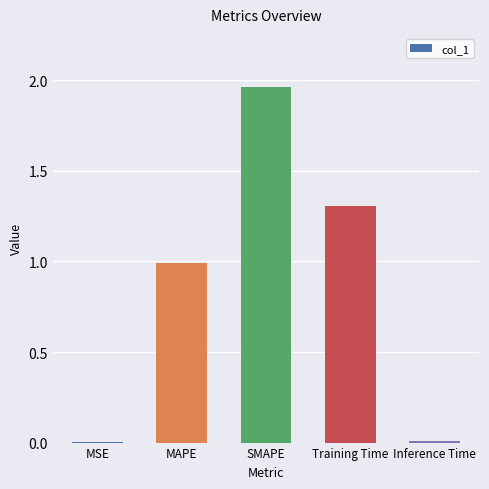

The chart shows a value of 0.0 at Inference Time. True or false?

True